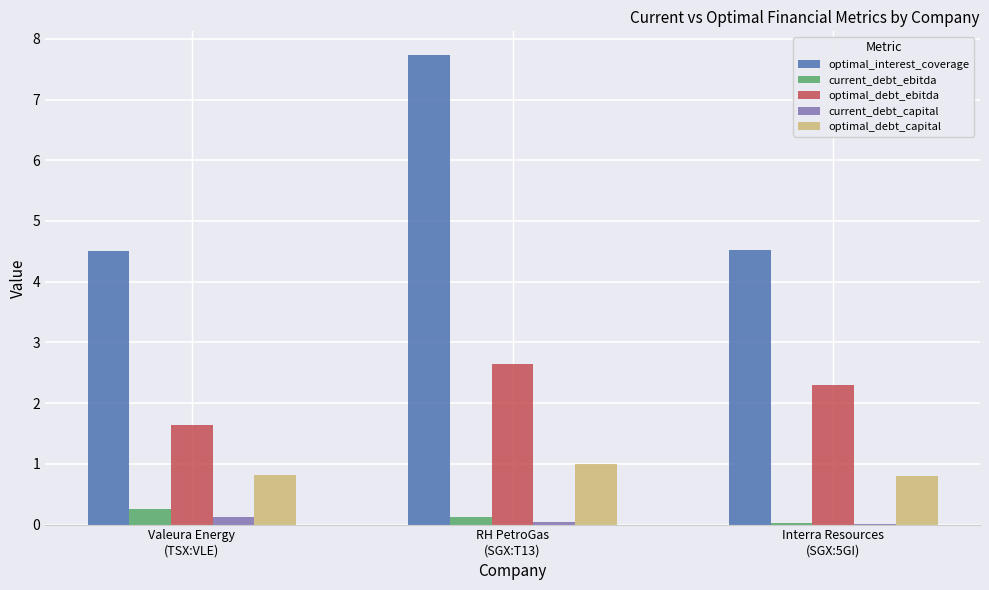

Which series has the largest total across all categories?

optimal_interest_coverage